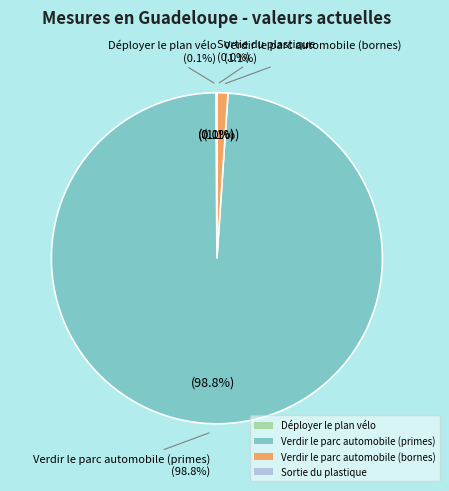

Do Verdir le parc automobile (bornes) and Sortie du plastique together represent more than half of the pie?

No